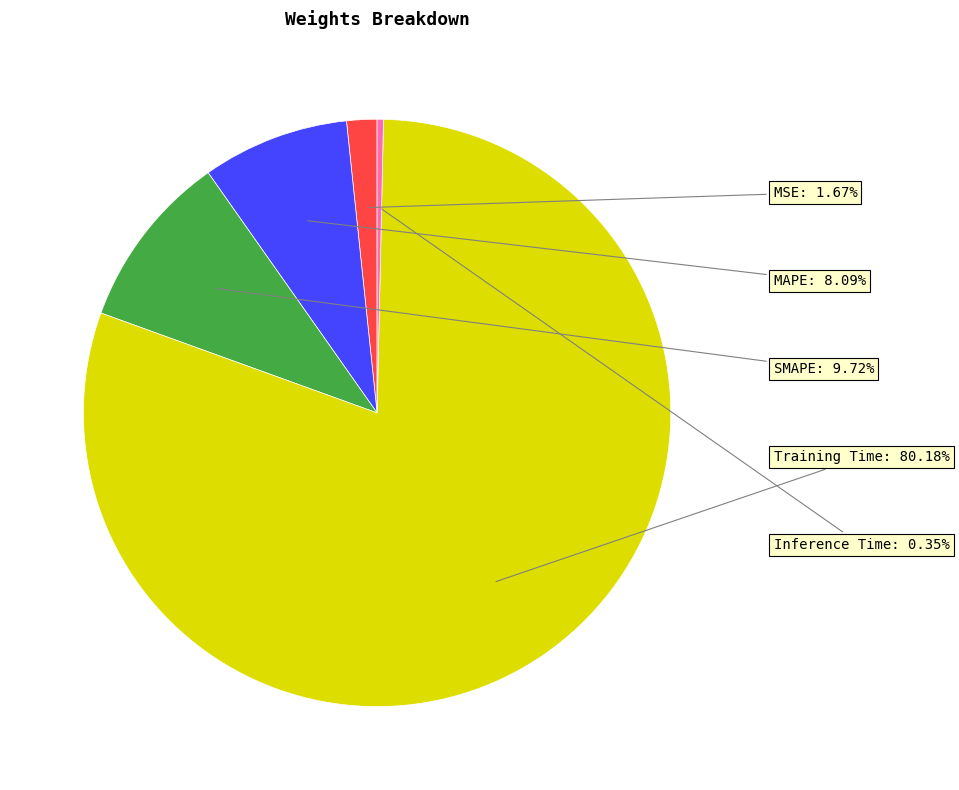

Is it true that MAPE is 1% of the pie?

False